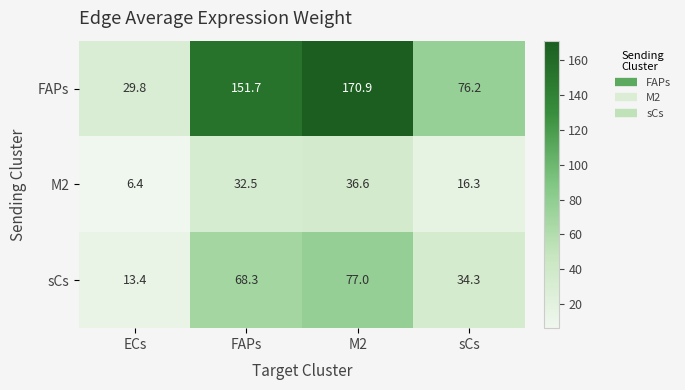

At which category does the chart reach its peak across all series?

M2